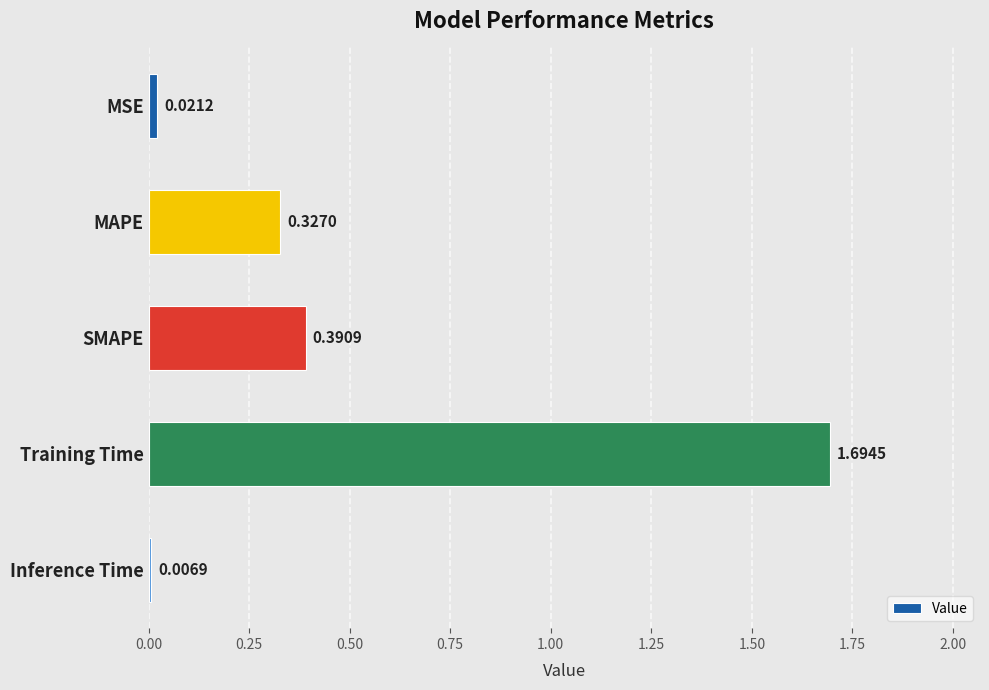

What is the label of the 3rd bar from the bottom?

SMAPE